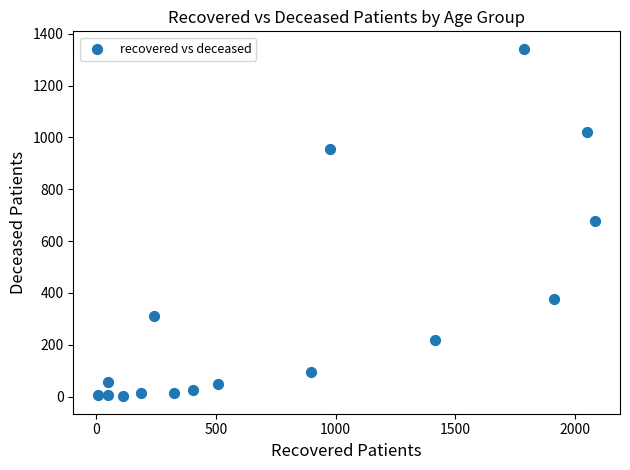

What is the range of X values (max minus min)?

2075